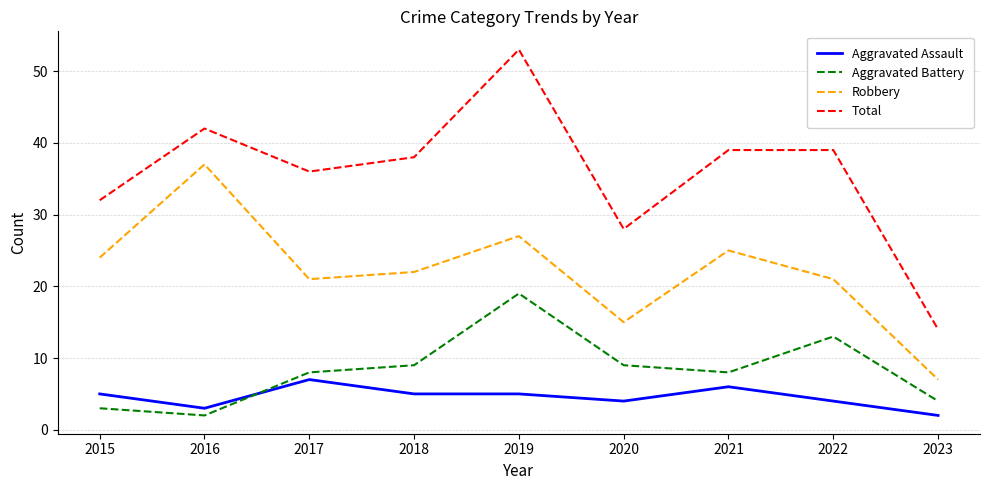

Which series has the widest spread of values?

Total